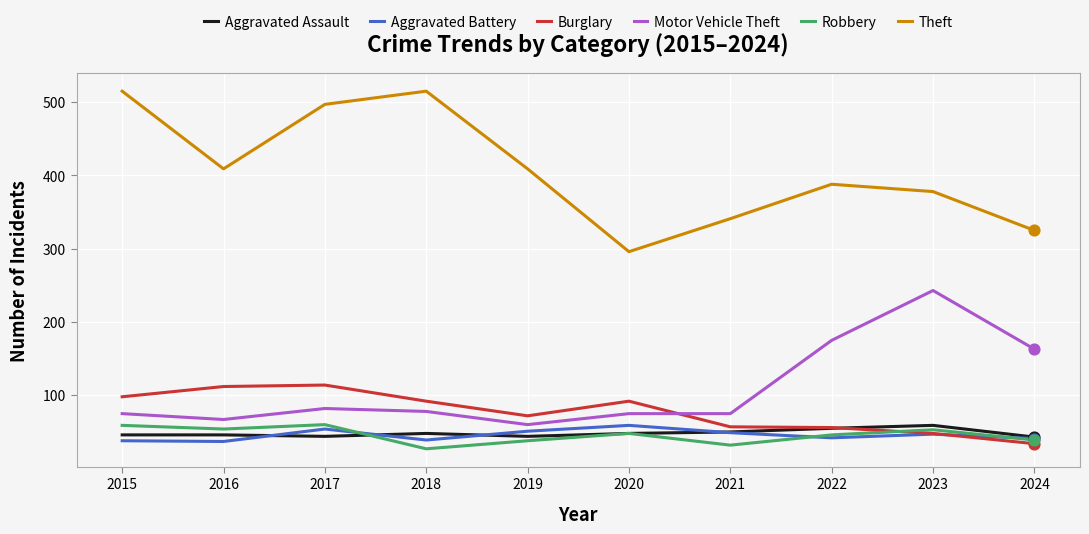

Is the value of Aggravated Assault at 2020 greater than the value of Aggravated Battery at 2024?

Yes